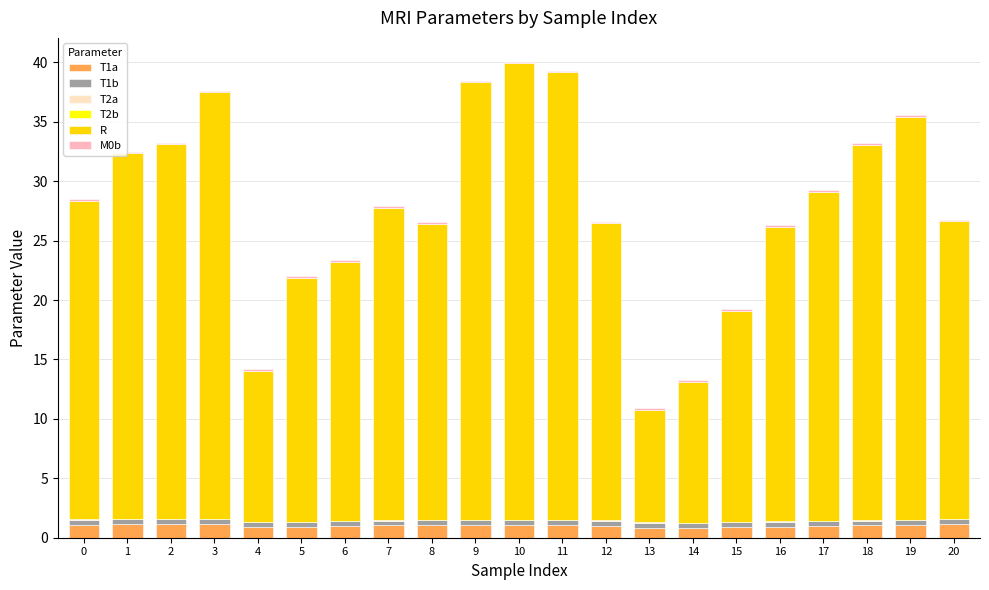

True or false: T1a has a value of 1.1 at 10.

True